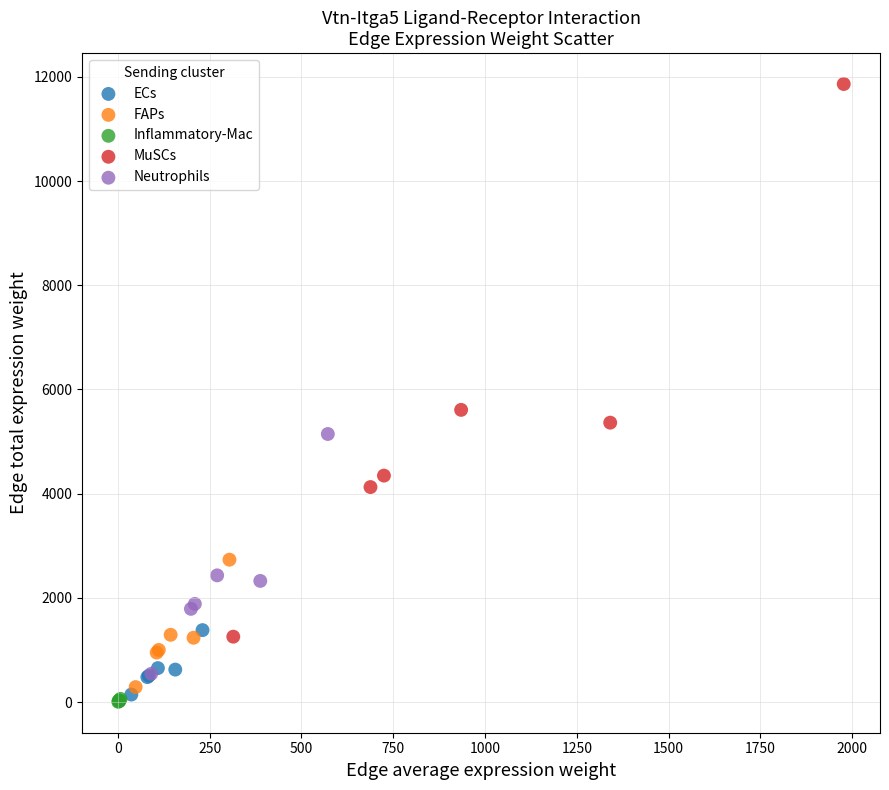

Which series contains the lowest Y value?

Inflammatory-Mac